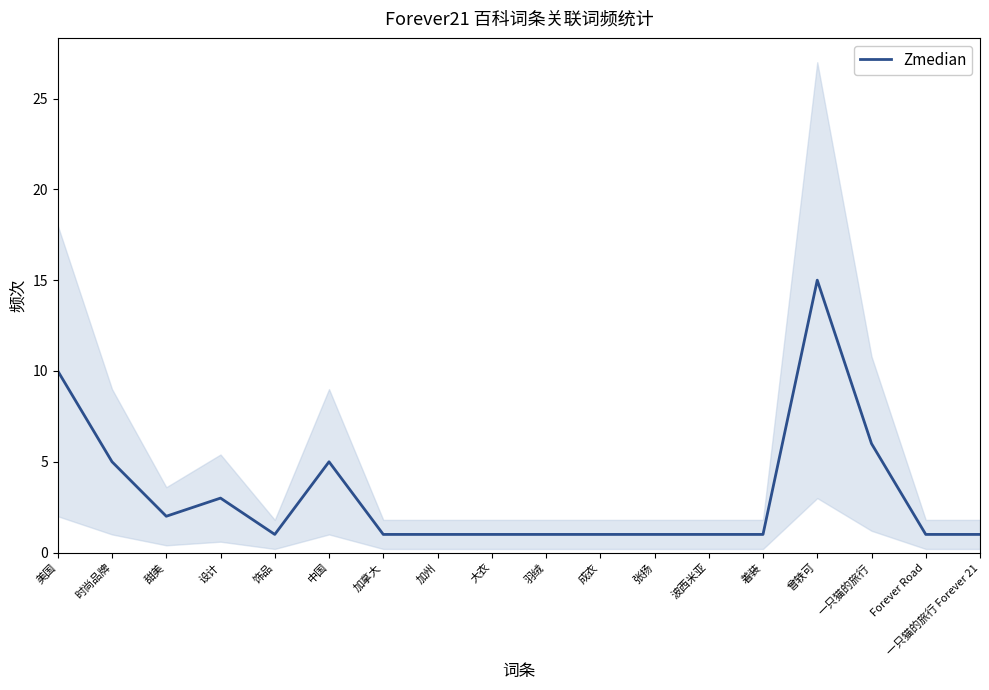

The value at 着装 is 1. True or false?

True